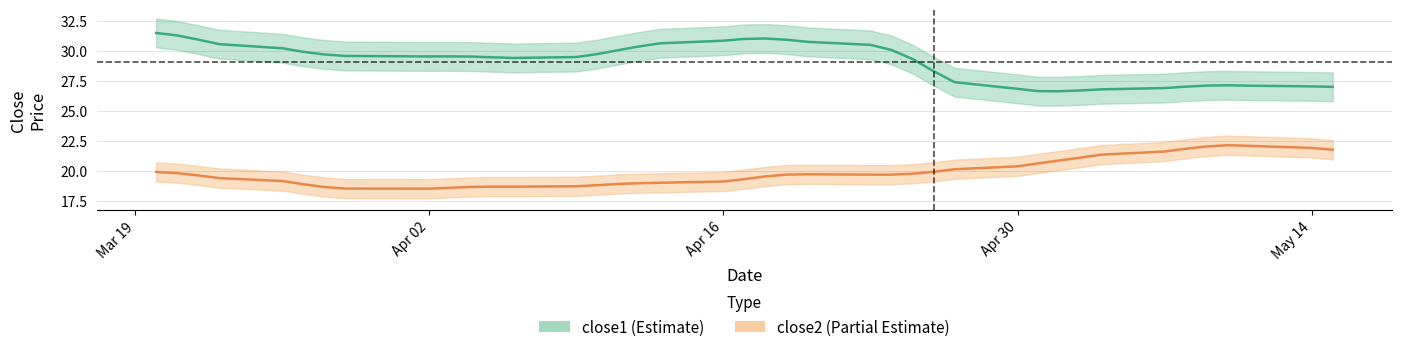

True or false: close1 and close2 intersect in this chart.

False